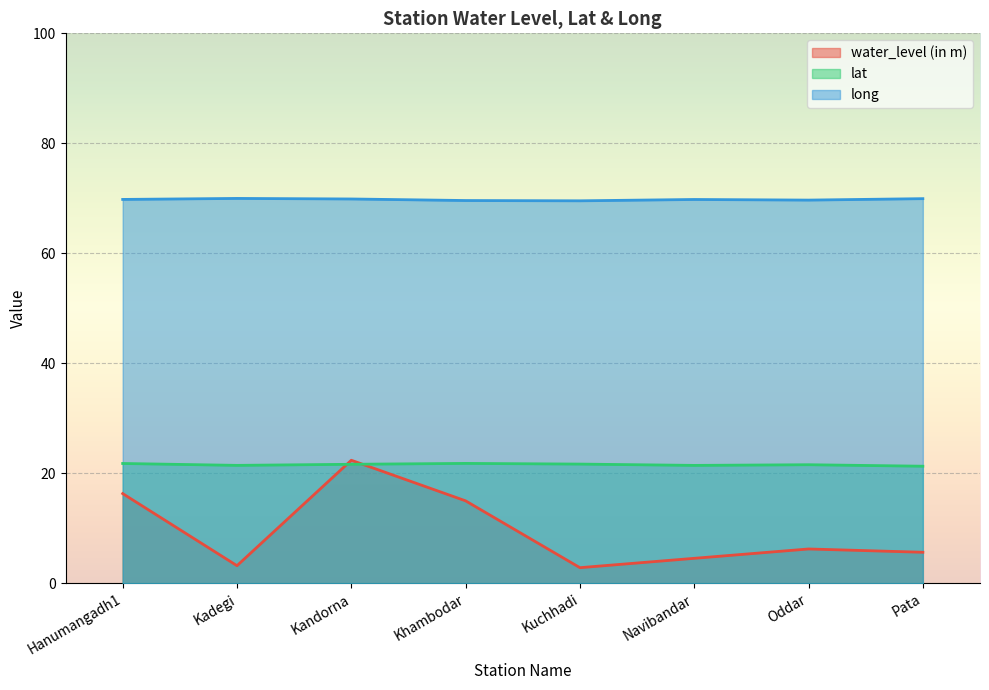

At Hanumangadh1, list the series in order from smallest to largest.

water_level (in m), lat, long